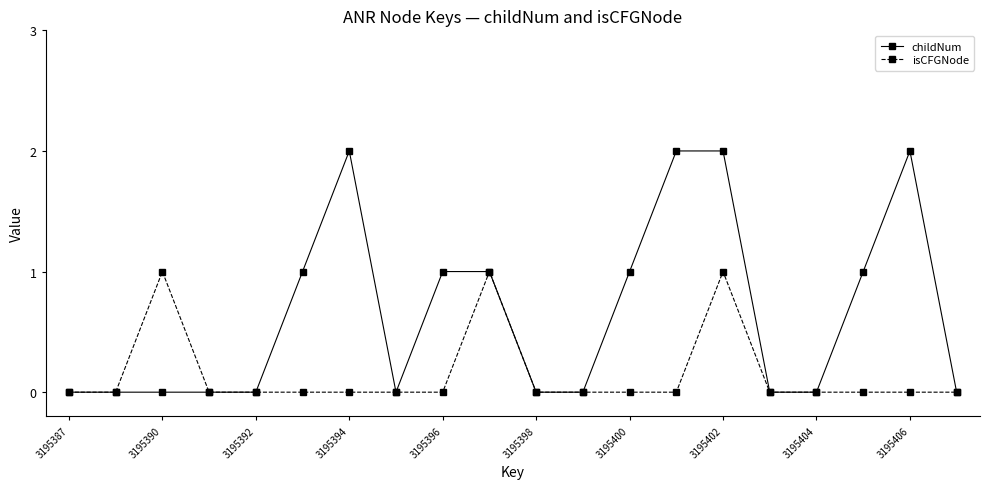

What is the value of the childNum point at the 18th from the left?

1